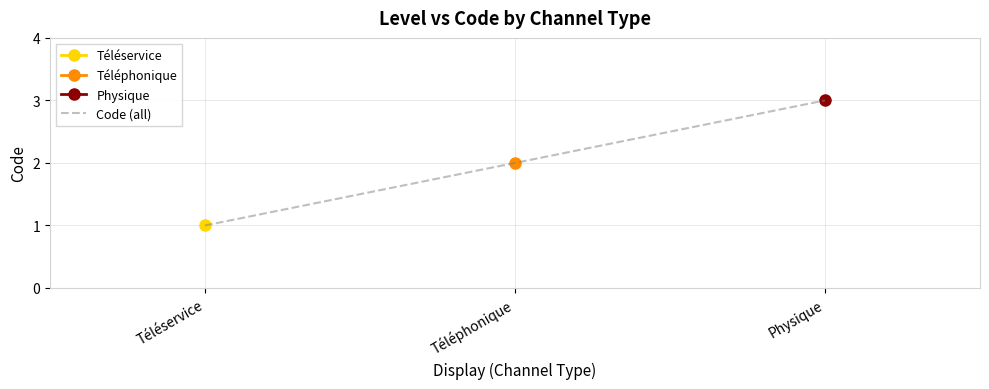

What is the label of the 3rd point from the left?

Physique